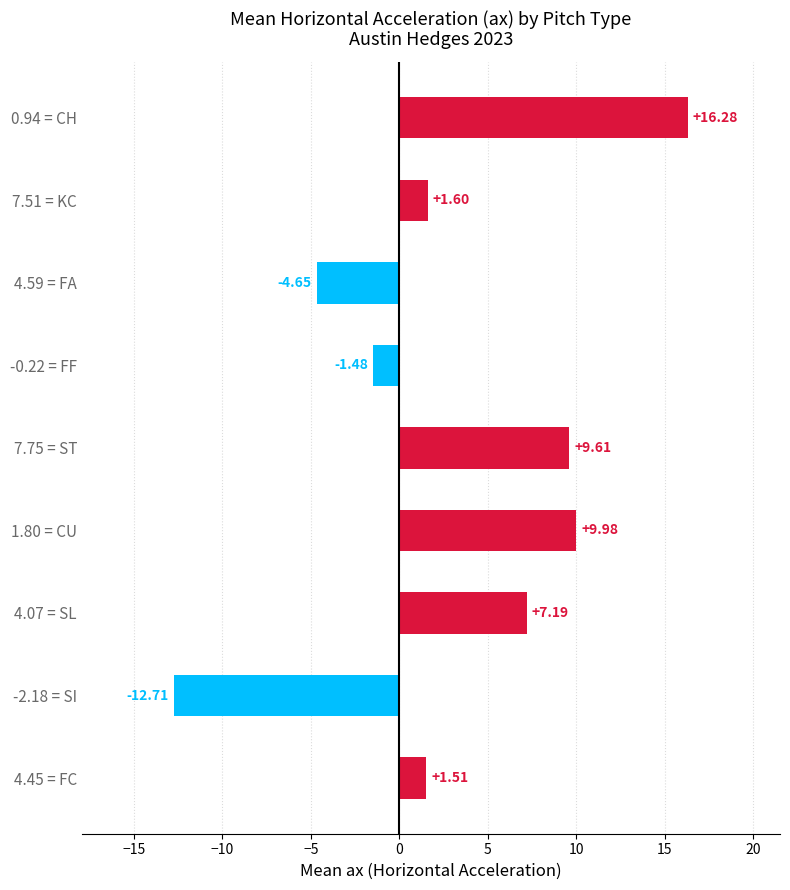

What is the minimum value shown in the chart?

-12.7